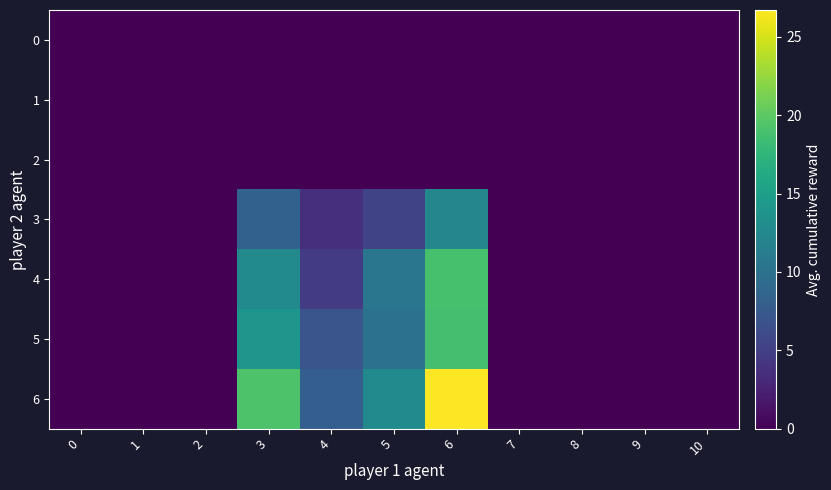

At which category is the sum across all series the highest?

6